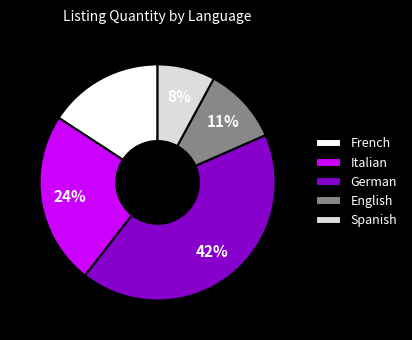

Between French and Italian, which is larger?

Italian